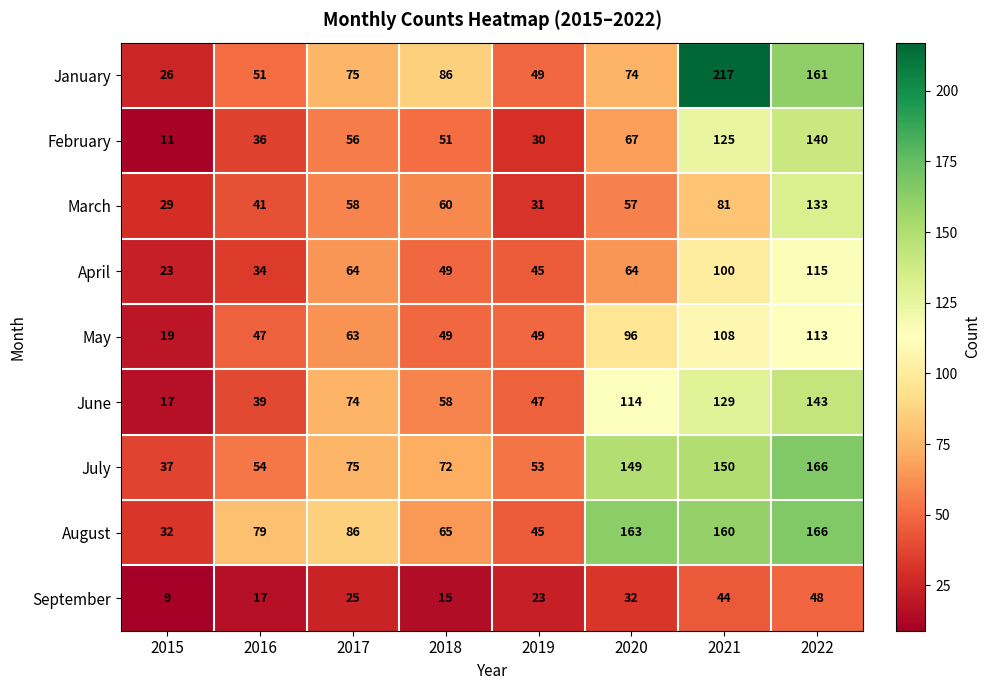

What is the smallest value displayed?

9